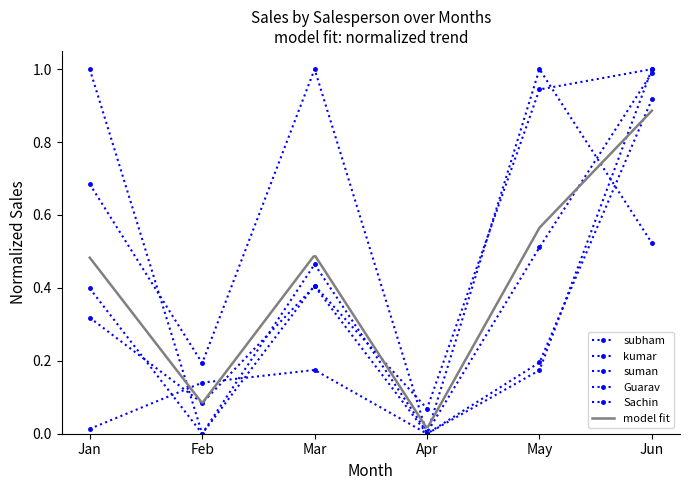

Reading left to right, what are all the values shown in this chart?

subham: 0.4	0.0	0.4	0.1	0.9	1.0
kumar: 1.0	0.0	0.5	0.0	0.5	1.0
suman: 0.3	0.1	0.4	0.0	1.0	0.5
Guarav: 0.0	0.1	0.2	0.0	0.2	1.0
Sachin: 0.7	0.2	1.0	0.0	0.2	0.9